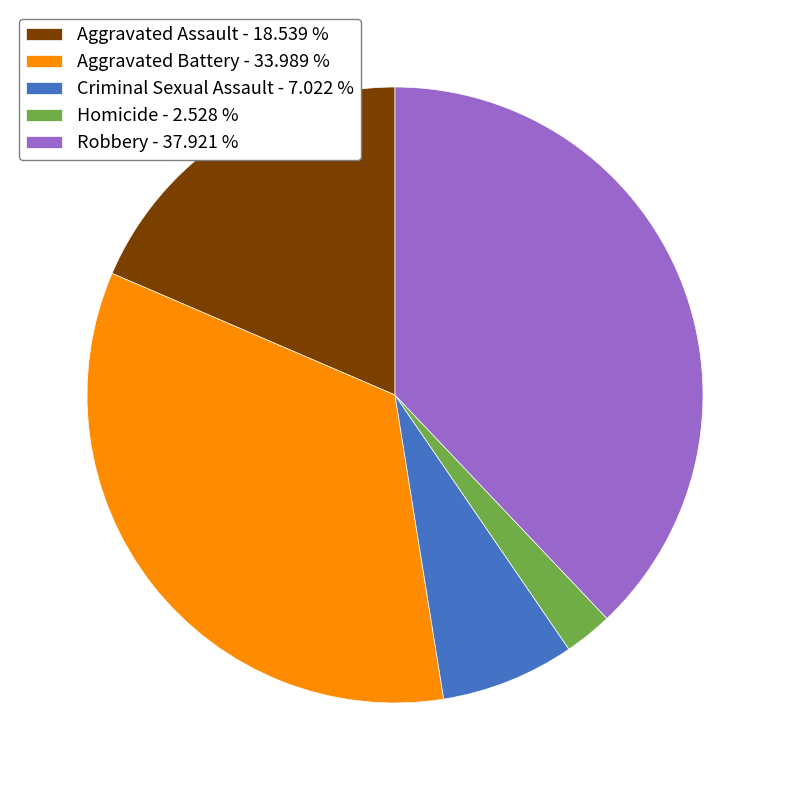

The Aggravated Assault slice represents 19% of the pie. True or false?

True